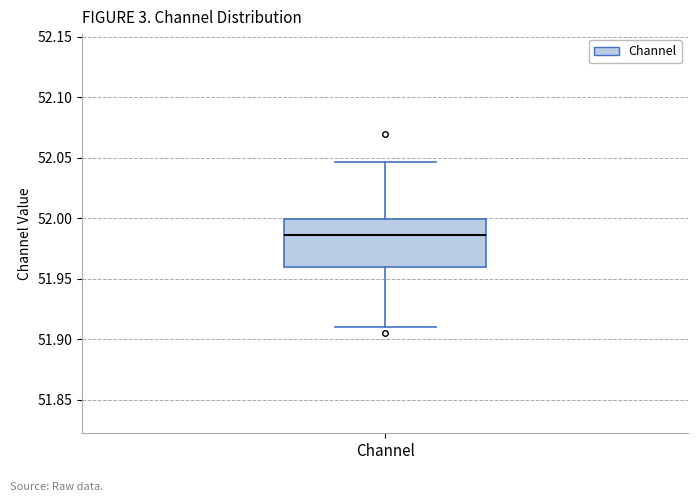

Read this box plot against the y-axis: the position of the median line, the range covered by the box, and the ends of both whiskers. The values are not printed on the chart, so give them approximately, as read against the axis.

median 51.985, box 51.960 to 52.000, whiskers 51.910 to 52.045